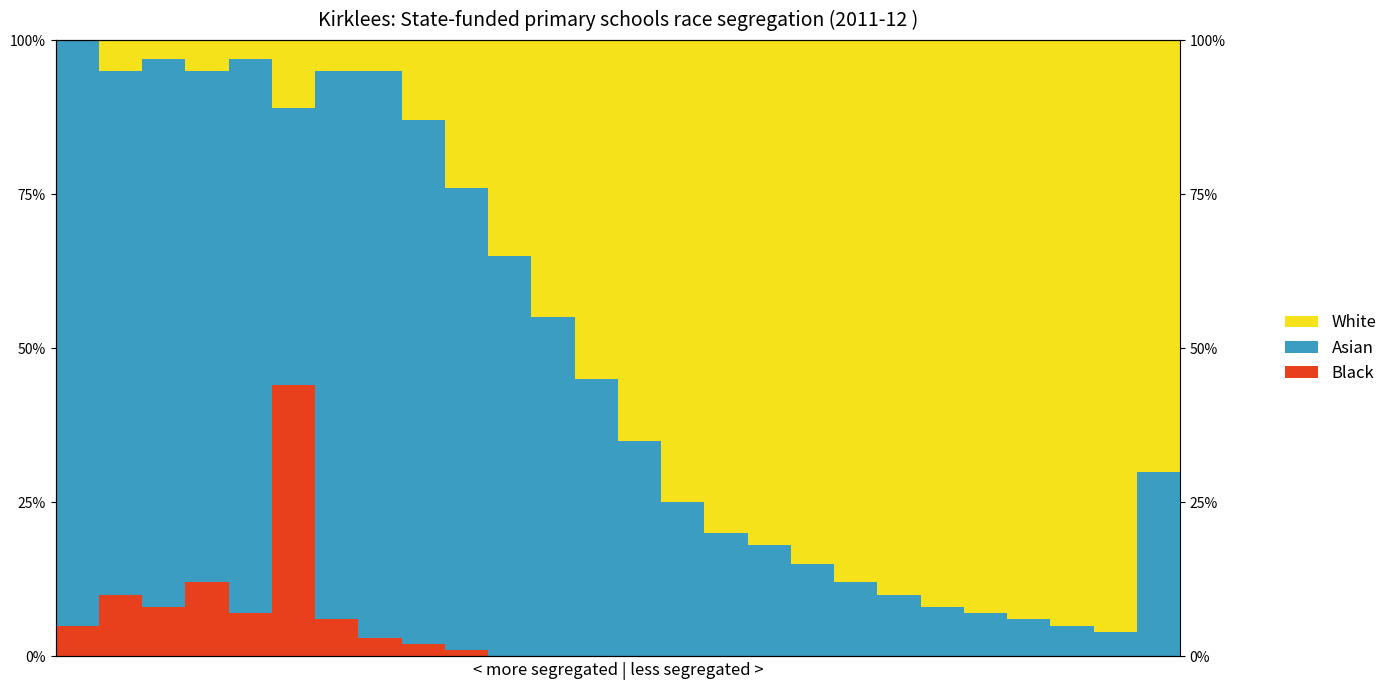

Reading right to left, extract all data points from this chart.

Black: 0.0	0.0	0.0	0.0	0.0	0.0	0.0	0.0	0.0	0.0	0.0	0.0	0.0	0.0	0.0	0.0	0.0	0.0	0.0	0.1	0.4	0.1	0.1	0.1	0.1	0.1
Asian: 0.3	0.0	0.1	0.1	0.1	0.1	0.1	0.1	0.2	0.2	0.2	0.2	0.3	0.5	0.6	0.7	0.8	0.8	0.9	0.9	0.5	0.9	0.8	0.9	0.8	0.9
White: 0.7	1.0	0.9	0.9	0.9	0.9	0.9	0.9	0.9	0.8	0.8	0.8	0.6	0.6	0.4	0.4	0.2	0.1	0.1	0.1	0.1	0.0	0.1	0.0	0.1	0.0